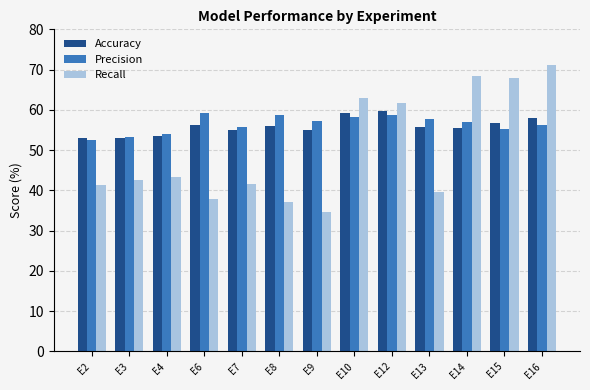

Which category has the highest value in the Recall series?

E16